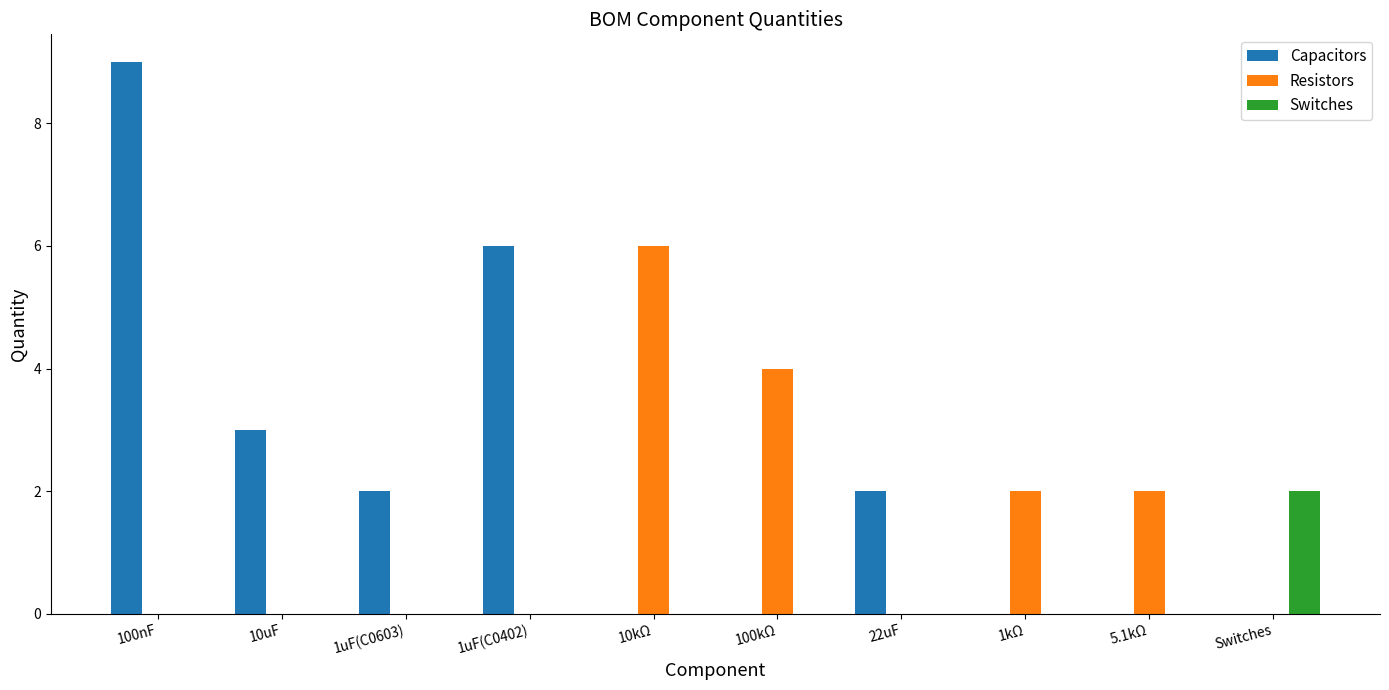

Which series has the largest total across all categories?

Capacitors